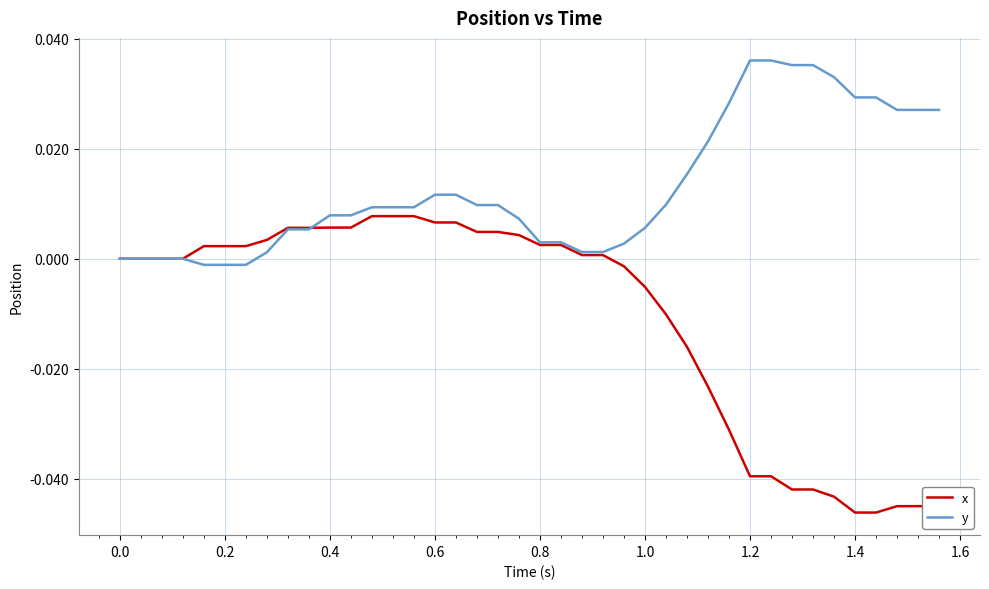

Which series has the largest total across all categories?

y